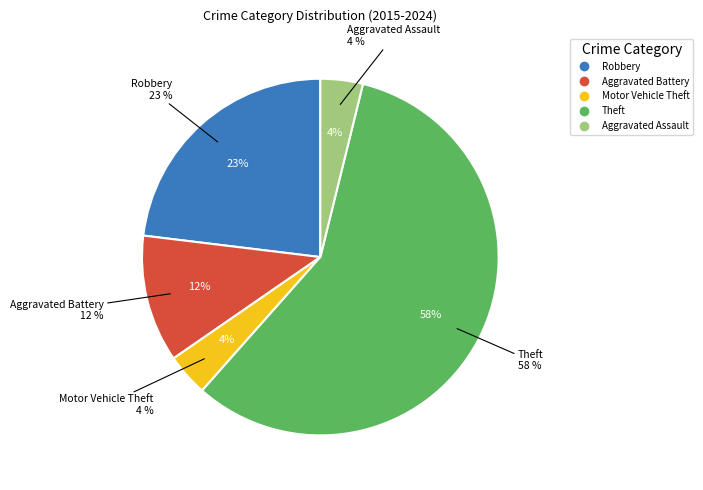

To the nearest percent, what portion does Aggravated Assault represent?

4%